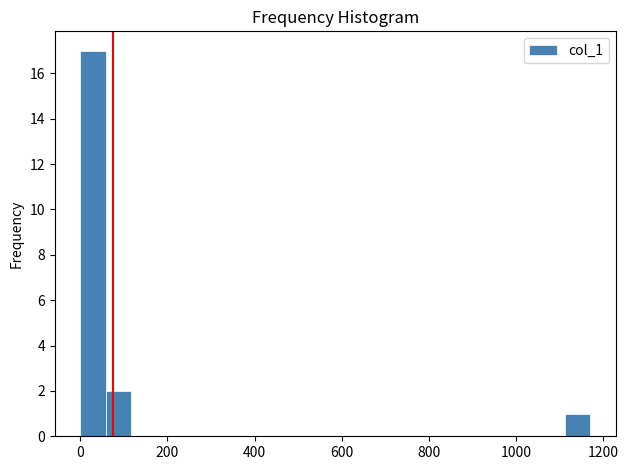

Around what value on the x-axis is the tallest bar? Give the approximate position of its centre, as read against the axis.

20